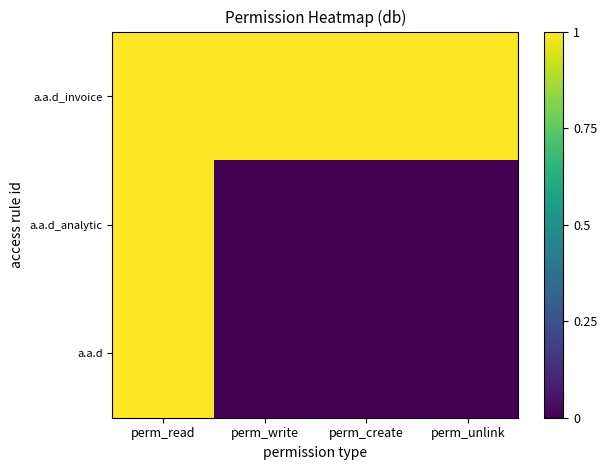

Rank the series by their maximum value, from lowest to highest.

a.a.d, a.a.d_analytic, a.a.d_invoice